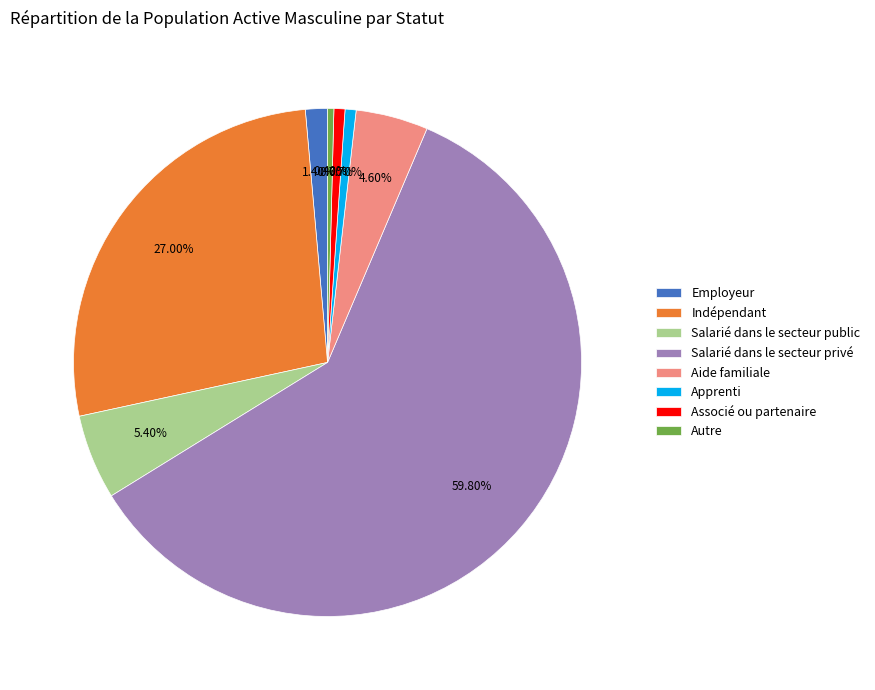

Which category has the biggest portion of the pie?

Salarié dans le secteur privé